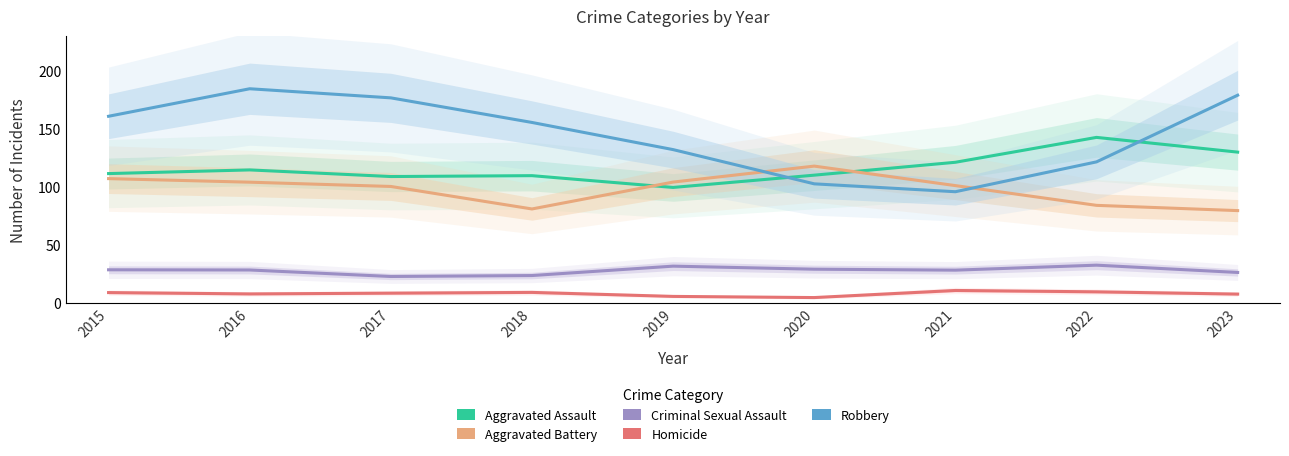

At 2017, list the series in order from smallest to largest.

Homicide, Criminal Sexual Assault, Aggravated Battery, Aggravated Assault, Robbery